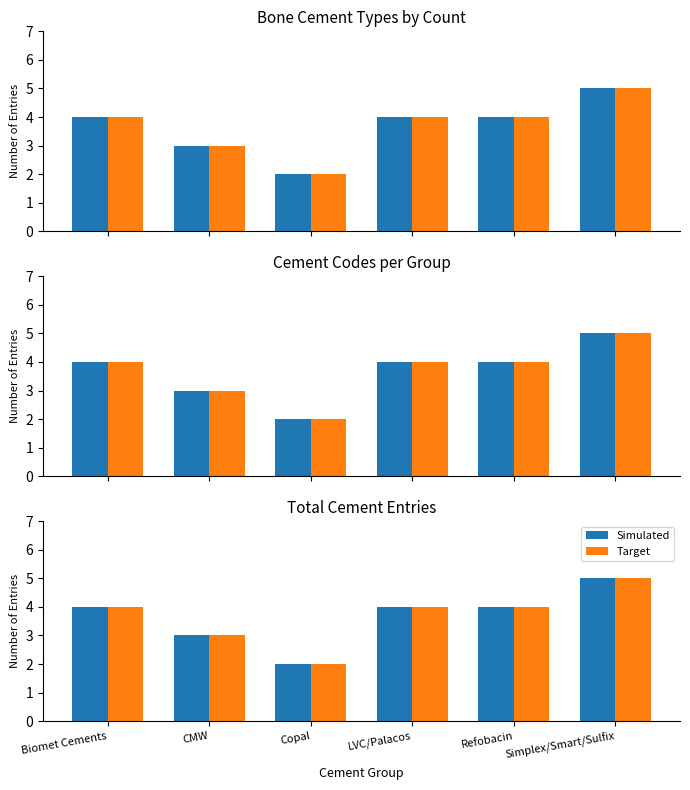

Which has a higher value, Simplex/Smart/Sulfix or Copal?

Simplex/Smart/Sulfix